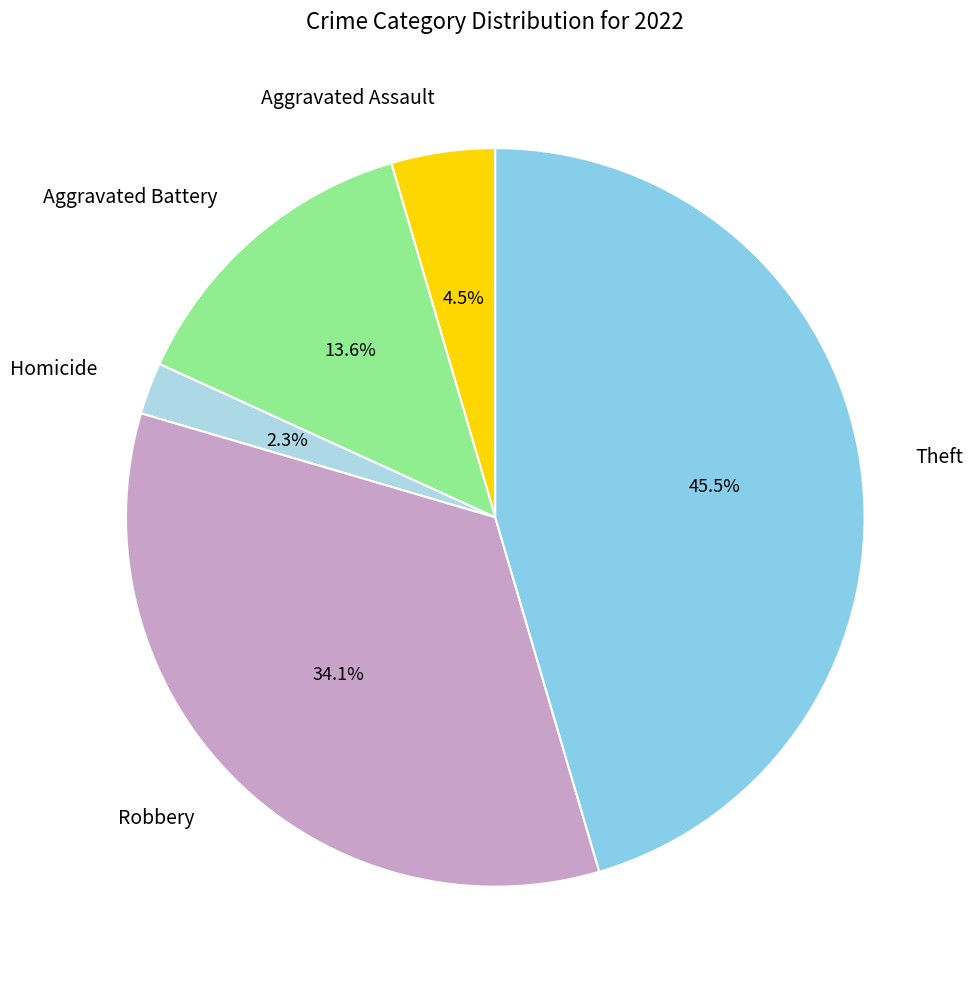

Does Theft account for over 50% of the chart?

No